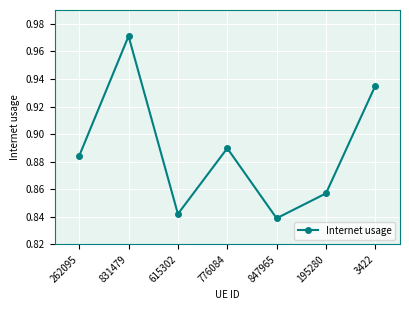

Which has a higher value, 3422 or 615302?

3422